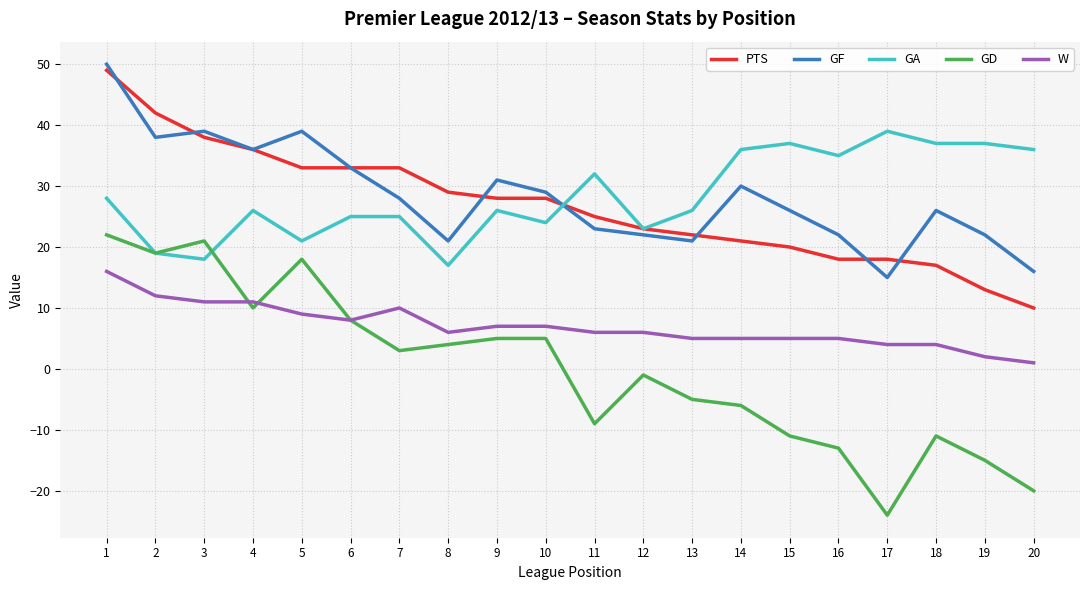

Between 1 and 18, which series saw the biggest shift?

GD